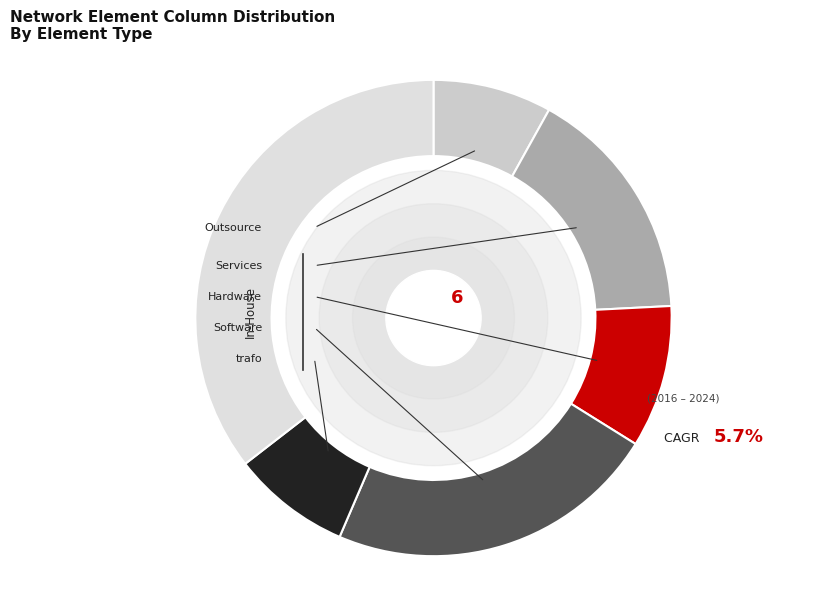

Is there any slice that represents more than half of the pie?

No